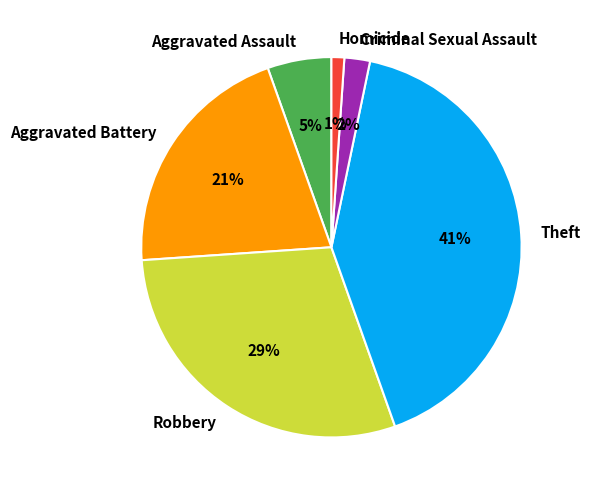

To the nearest percent, what is the difference between the largest and smallest slice percentages?

40%